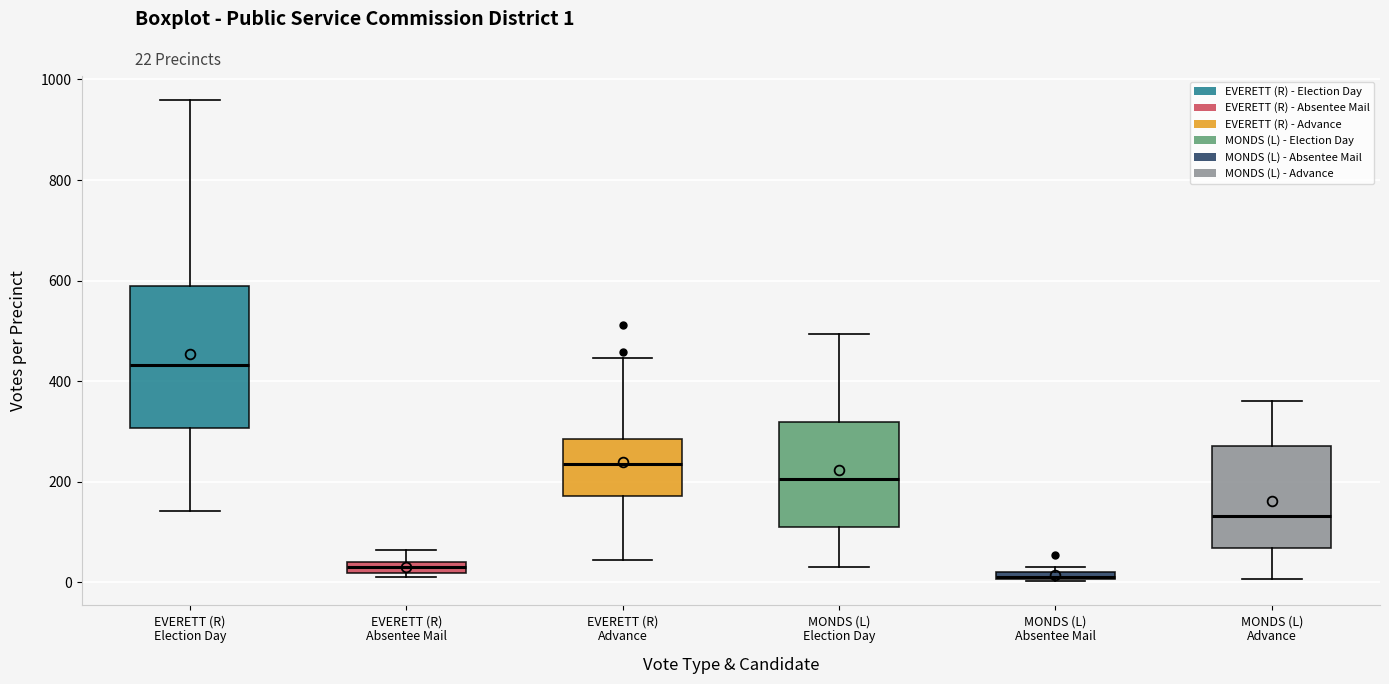

Where is the upper edge of the box for MONDS (L) Election Day on the y-axis? The values are not printed on the chart, so give them approximately, as read against the axis.

320